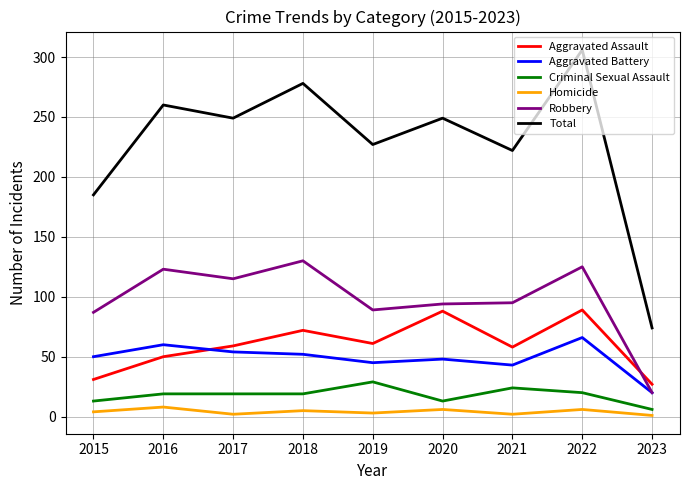

Does the chart have visible grid lines?

Yes